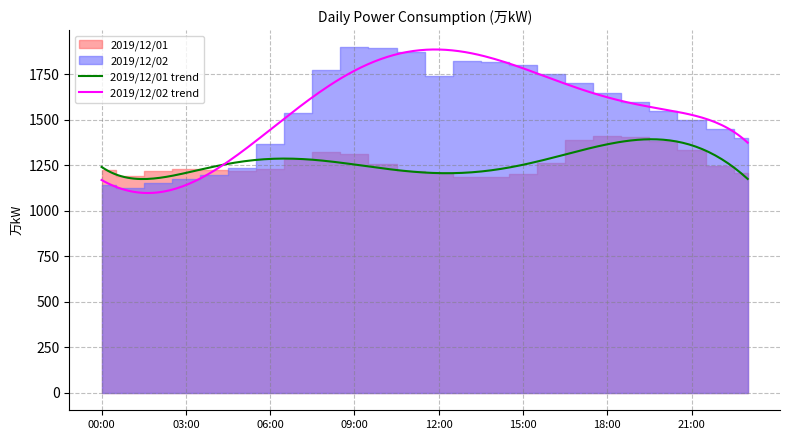

What is the spread (max minus min) of values at 02:00?

67